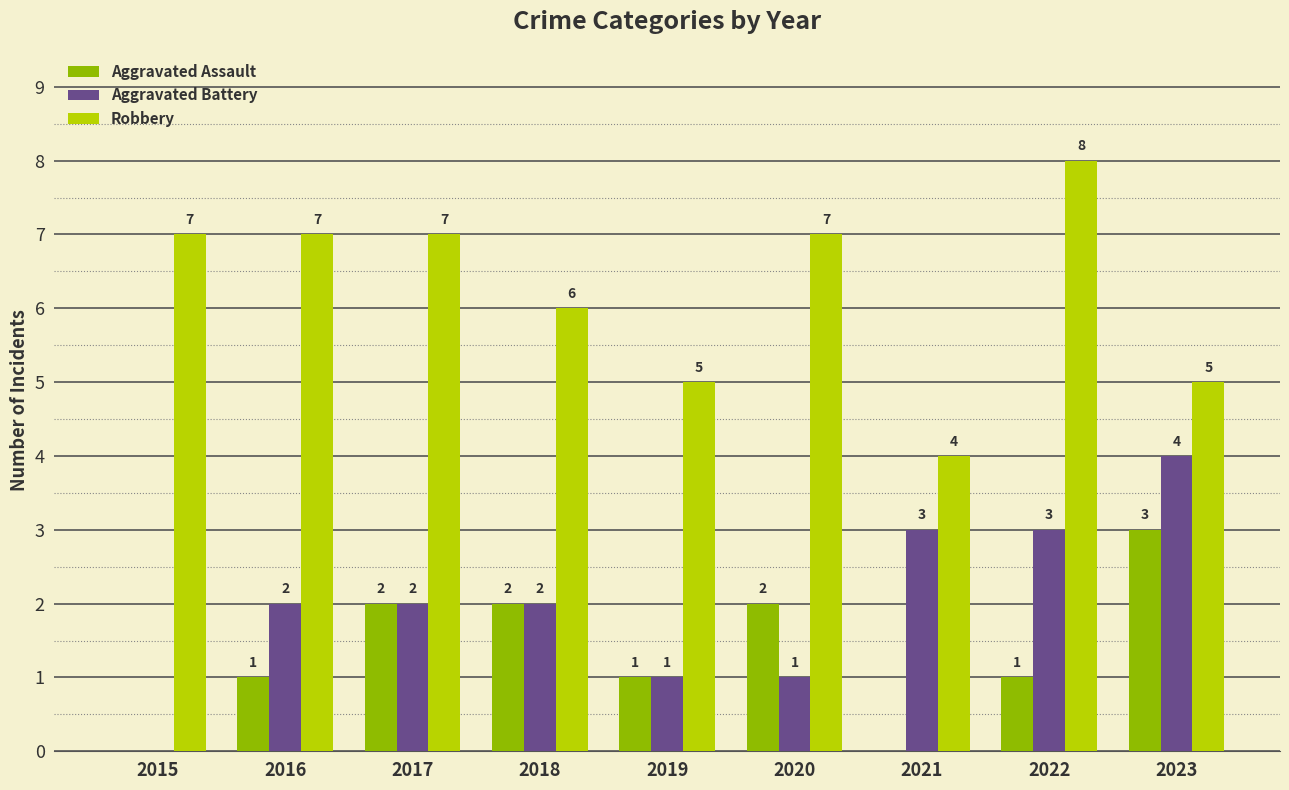

At which label does Aggravated Battery reach its peak?

2023